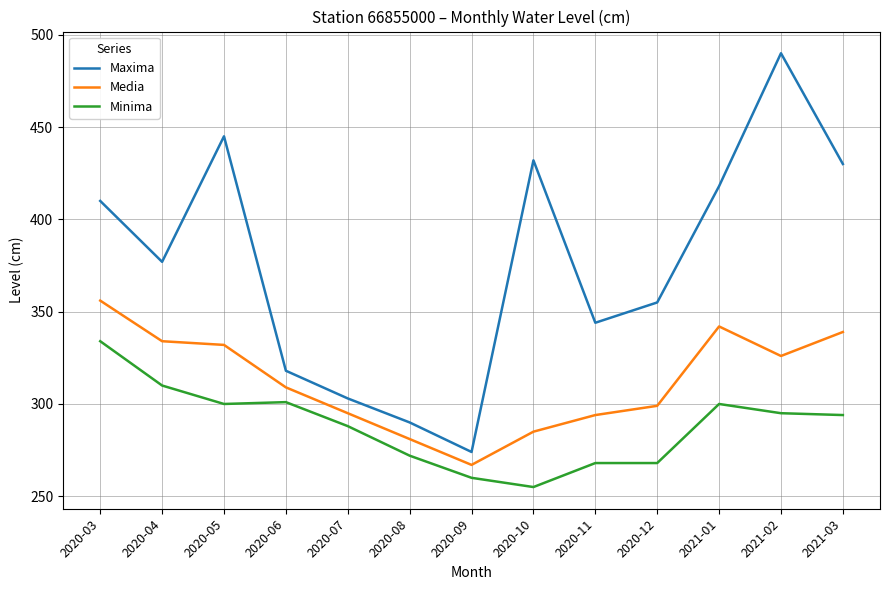

What is the sum of the Maxima values at 2021-01 and 2020-09?

692